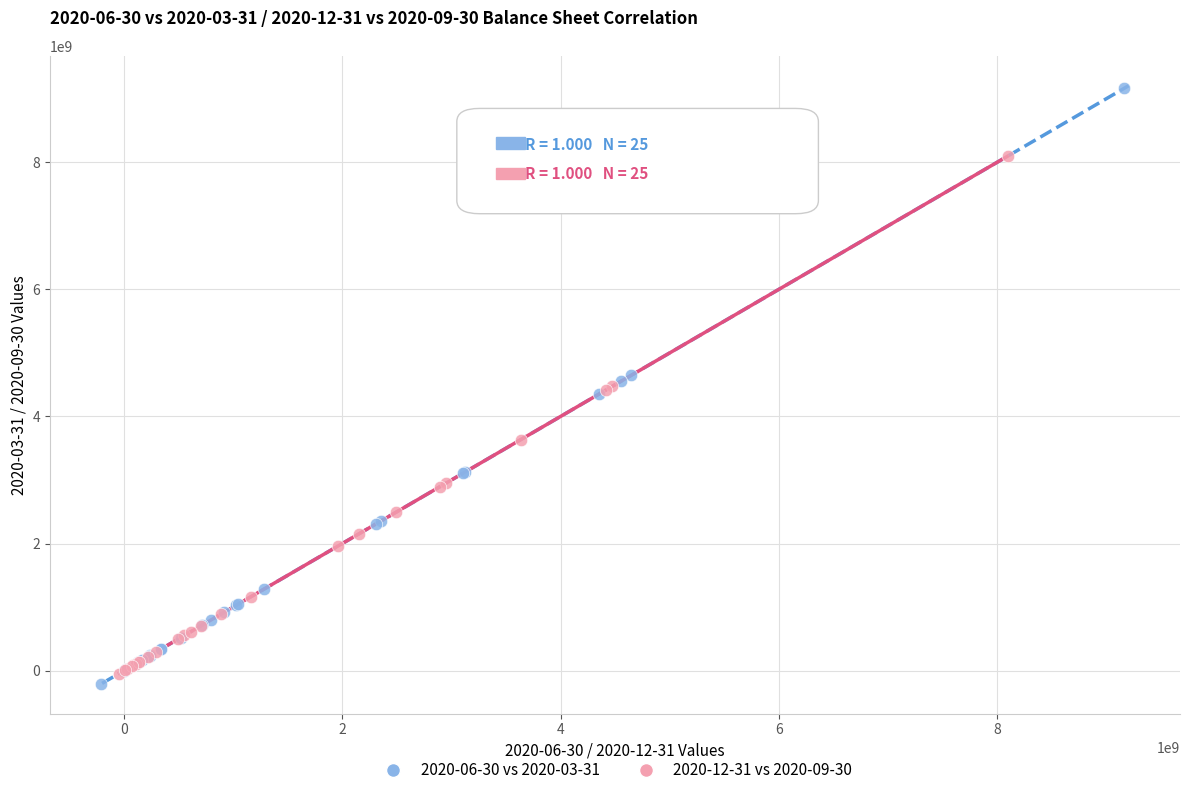

What are all the series names shown in the legend?

2020-06-30 vs 2020-03-31, 2020-12-31 vs 2020-09-30